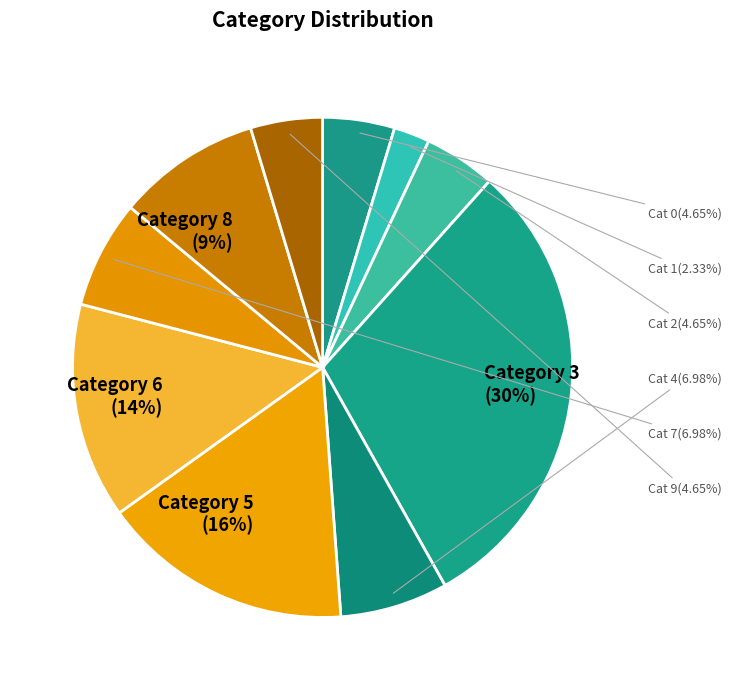

Rank the categories by value from highest to lowest.

3, 5, 6, 8, 4, 7, 0, 2, 9, 1